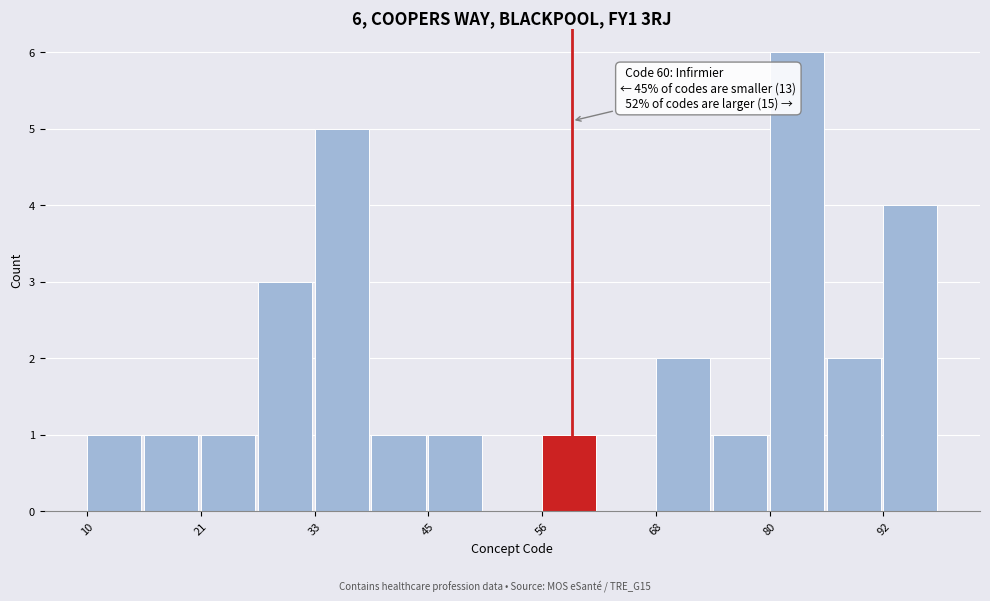

Read against the x-axis, roughly where is the centre of the tallest bar?

84